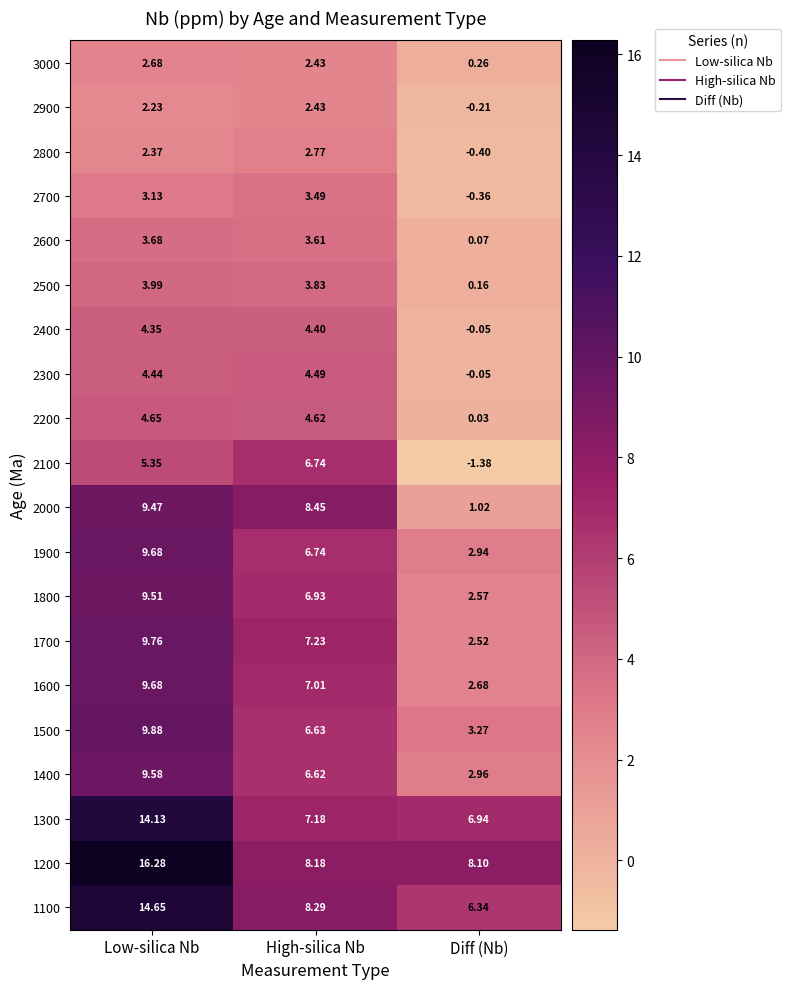

Which series changed the most between High-silica Nb and Diff (Nb)?

2100